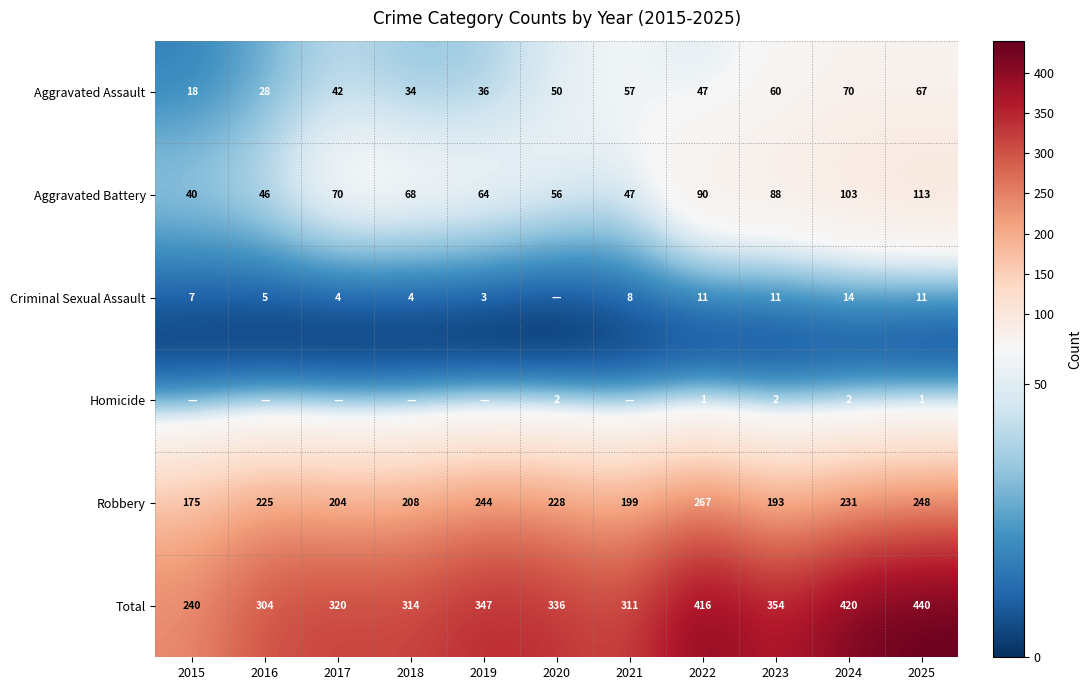

How many distinct data groups are displayed?

6